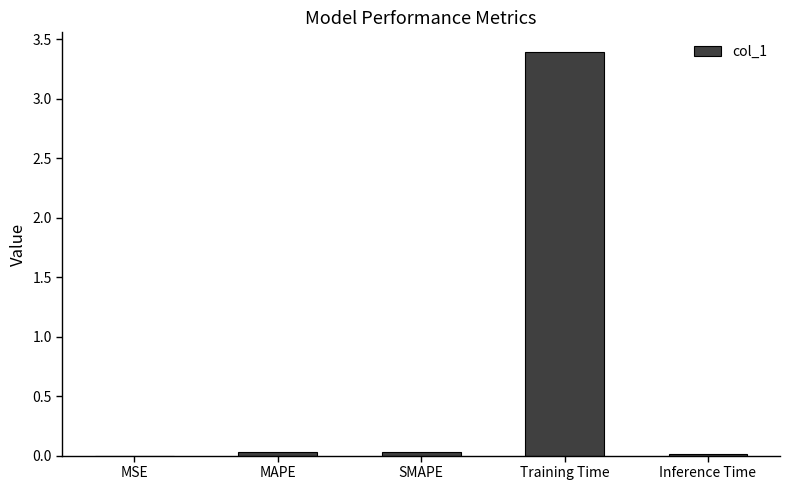

Is it true that the value at Inference Time is 0.0?

True